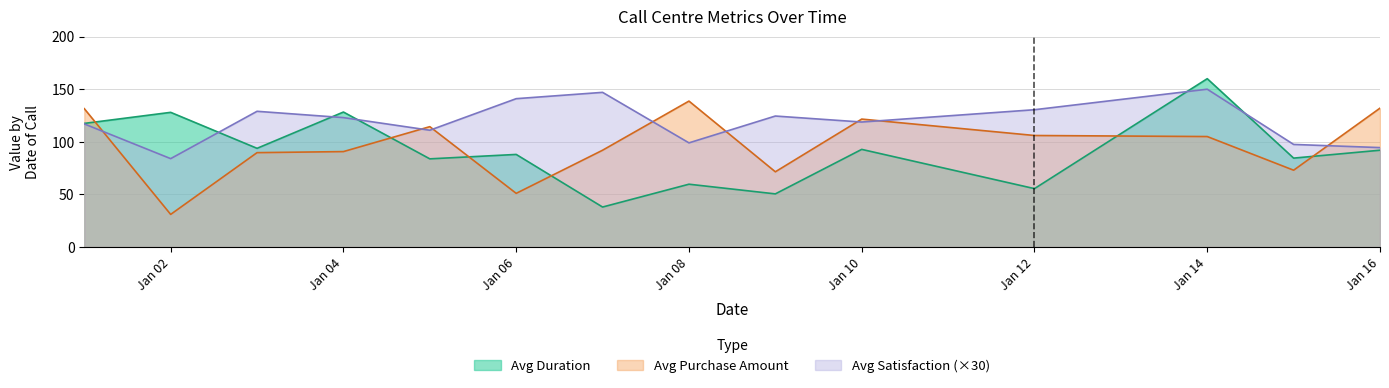

In Avg Purchase Amount, how many points are higher than both neighbors (excluding endpoints)?

3